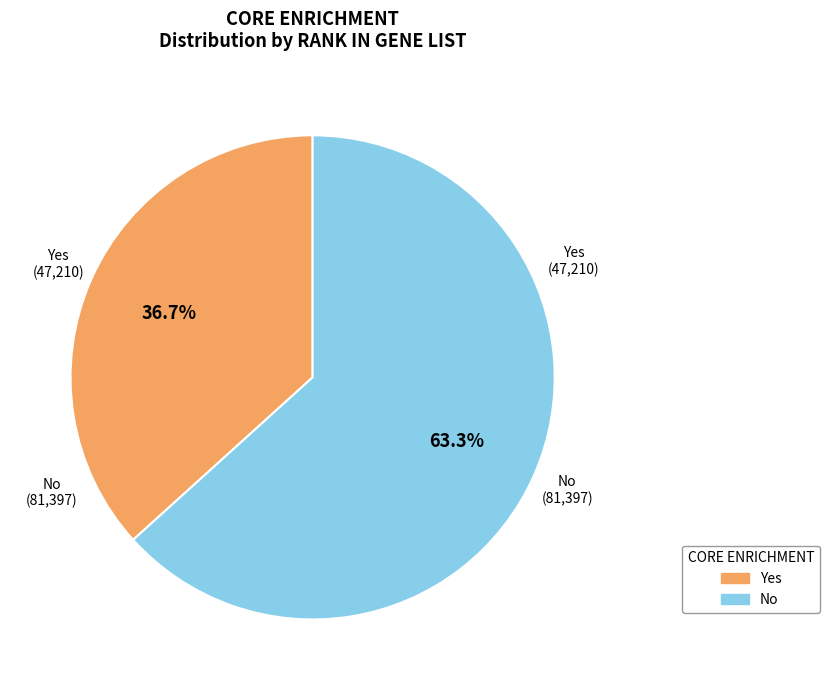

Rank the categories by value from lowest to highest.

Yes, No